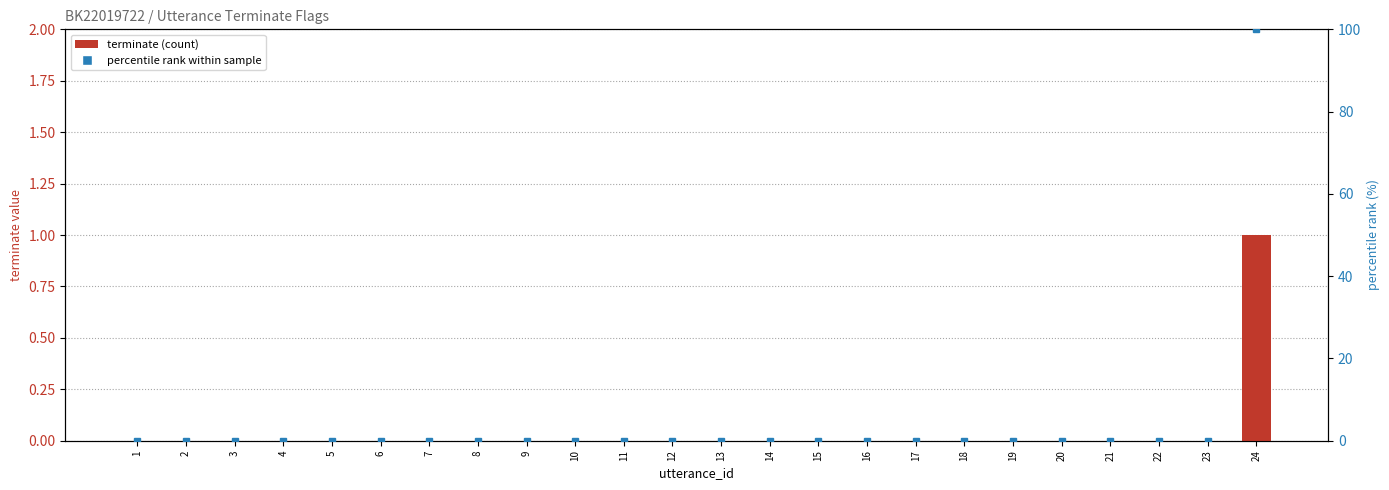

Reading left to right, transcribe all the data shown in this chart.

terminate: 0	0	0	0	0	0	0	0	0	0	0	0	0	0	0	0	0	0	0	0	0	0	0	1
percentile rank: 0	0	0	0	0	0	0	0	0	0	0	0	0	0	0	0	0	0	0	0	0	0	0	100